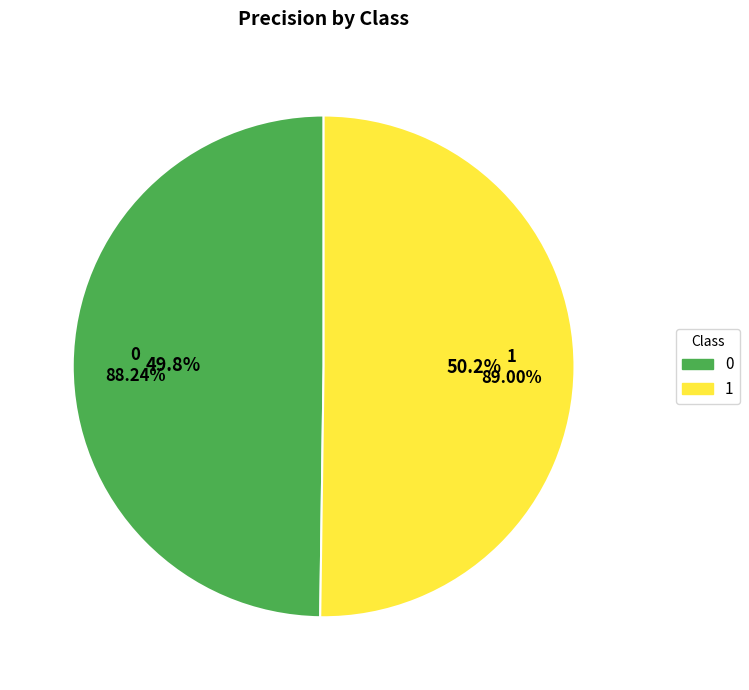

True or false: 0 accounts for 50% of the total.

True